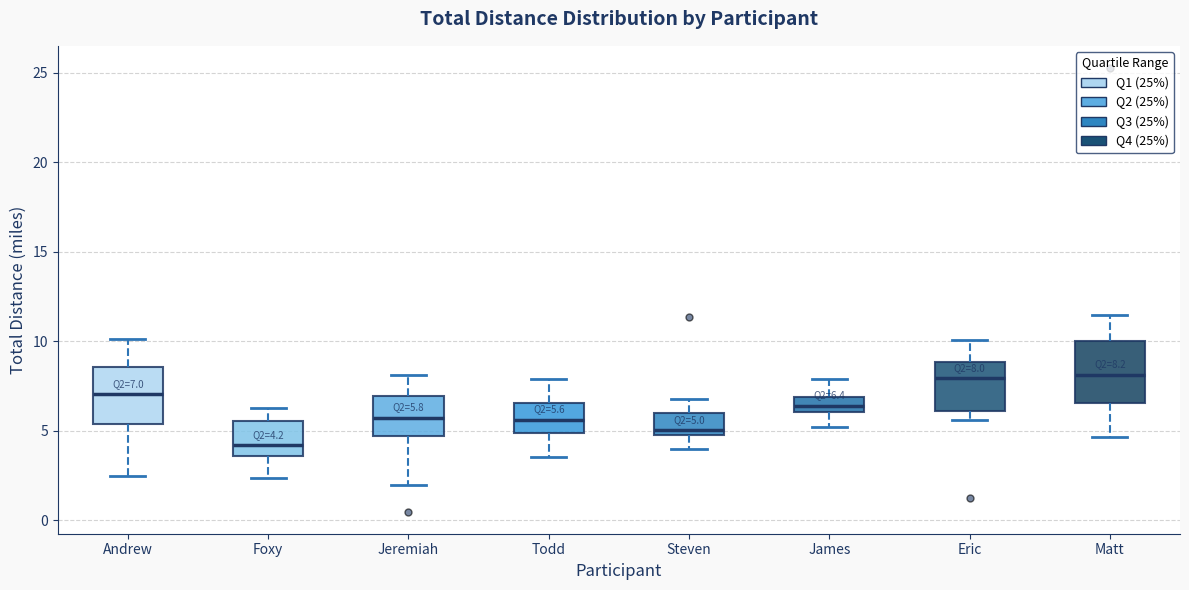

Which box's median line is the lowest?

Foxy